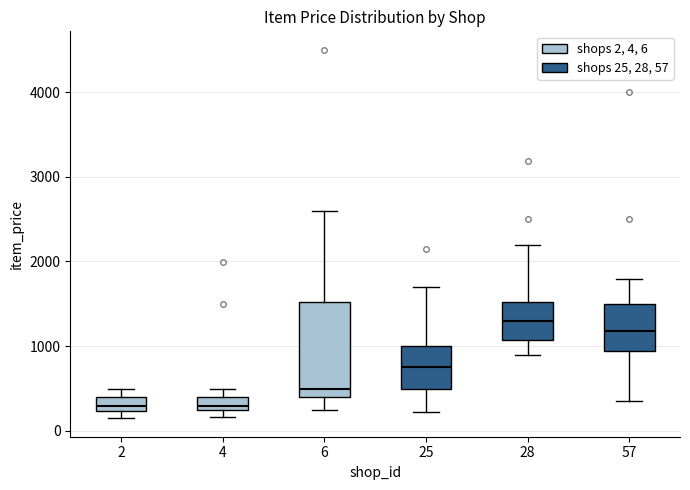

Reading left to right, transcribe this box plot: for each box, give where its median line is, the range the box spans, and where its two whiskers end, as read against the y-axis. The values are not printed on the chart, so give them approximately, as read against the axis.

2: median 300, box 200 to 400, whiskers 100 to 500
4: median 300, box 200 to 400, whiskers 200 (below the box's lower edge) to 500
6: median 500, box 400 to 1500, whiskers 200 to 2600
25: median 700, box 500 to 1000, whiskers 200 to 1700
28: median 1300, box 1100 to 1500, whiskers 900 to 2200
57: median 1200, box 900 to 1500, whiskers 300 to 1800